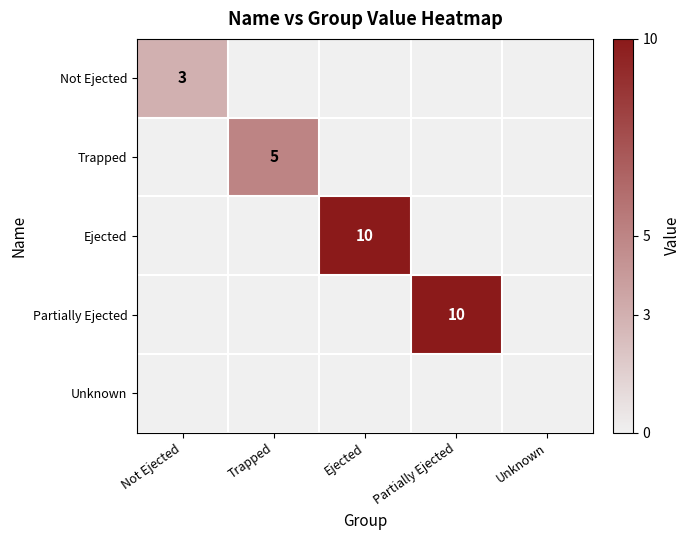

What is the difference between the maximum and minimum values in the Partially Ejected series?

10